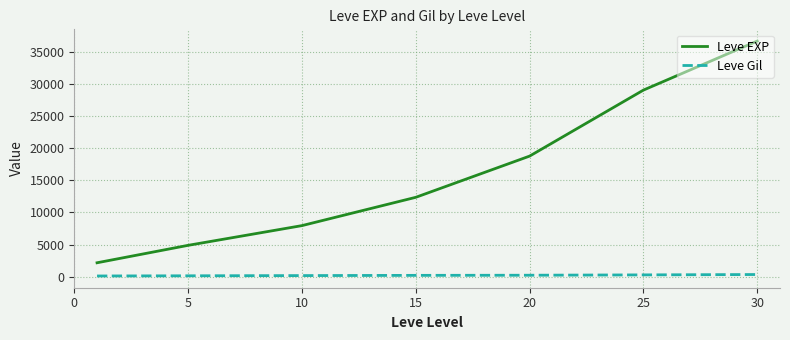

What is the difference between the maximum and minimum values in the Leve EXP series?

34474.8